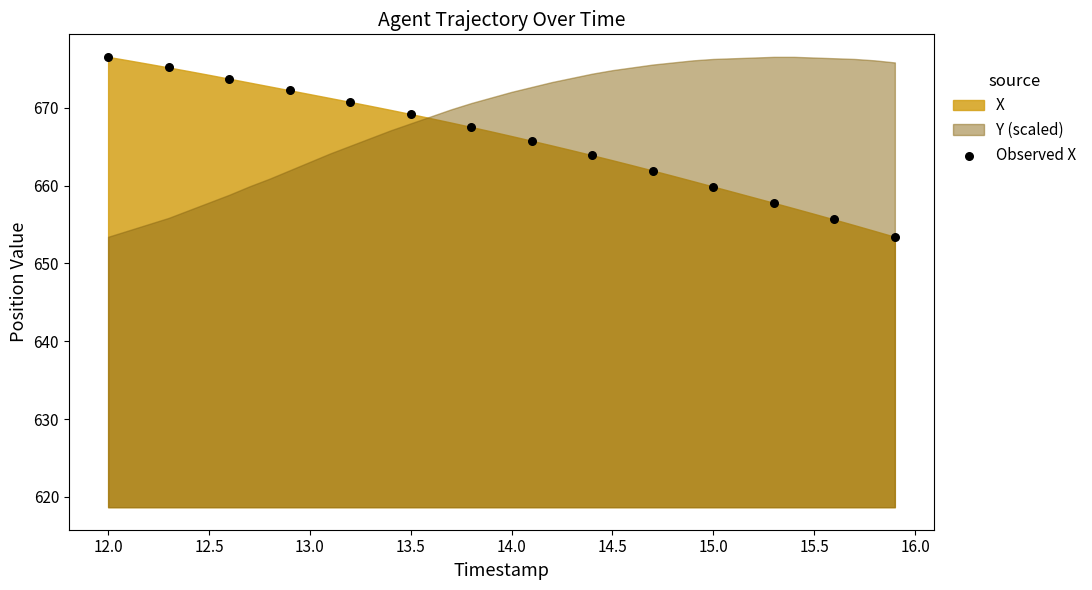

What is the range of Y values (max minus min)?

23.1